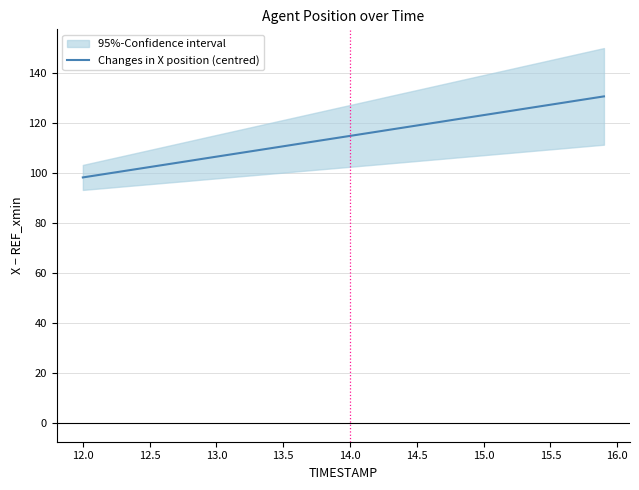

How many lines are shown in the chart?

1